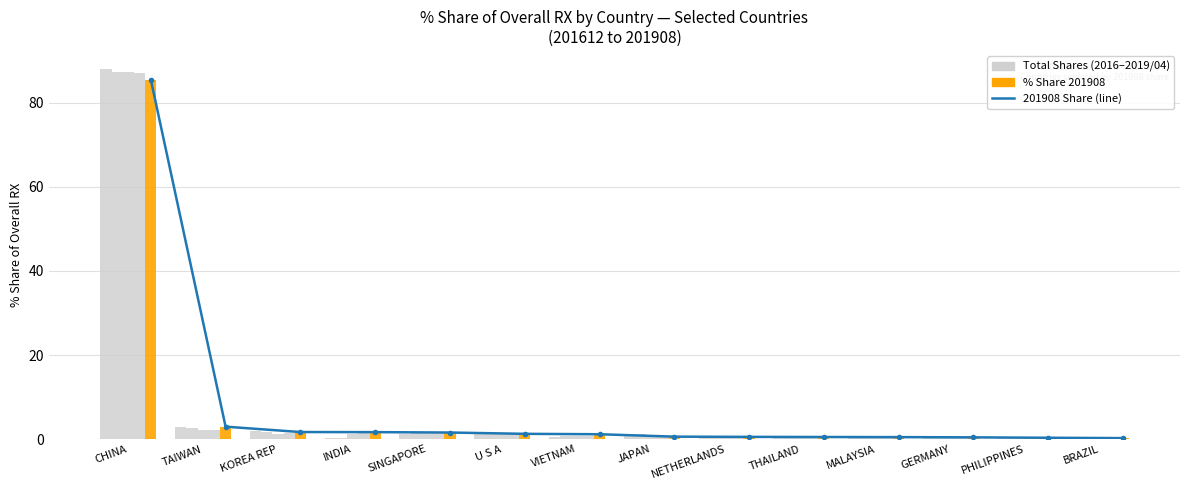

What is the sum of all Total Shares (2016-2019/08) values?

98.8